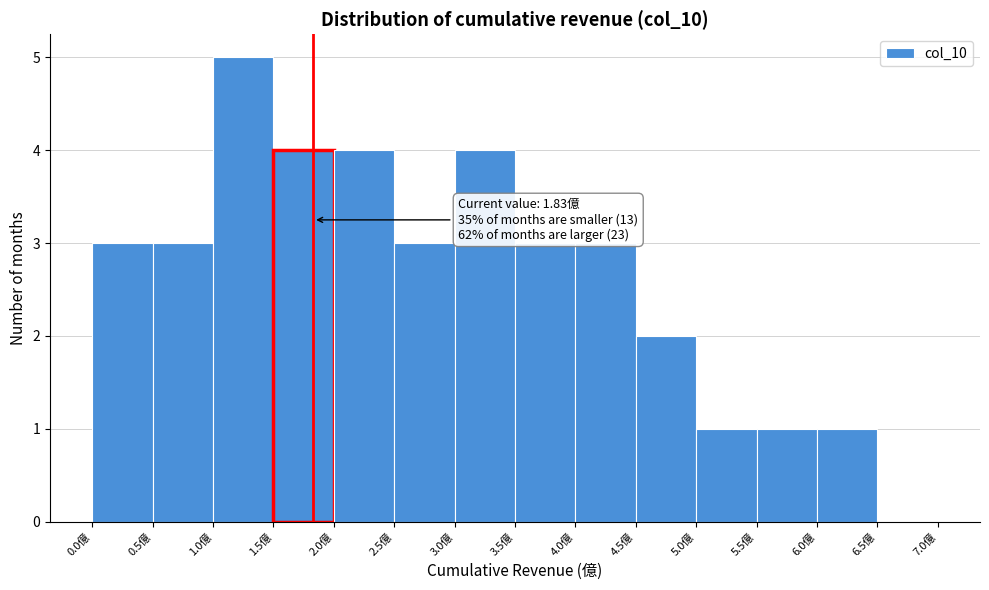

Over which range of the x-axis is the bar tallest?

1.0 to 1.5